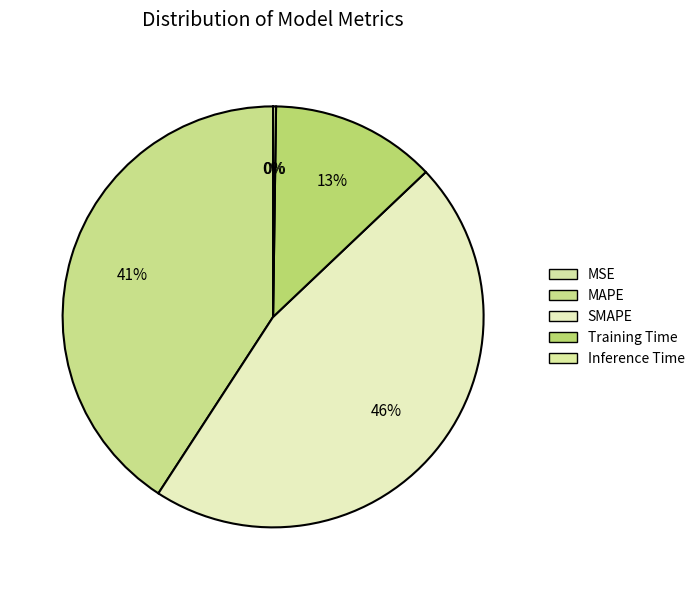

What is the change in value from SMAPE to Inference Time?

-0.3